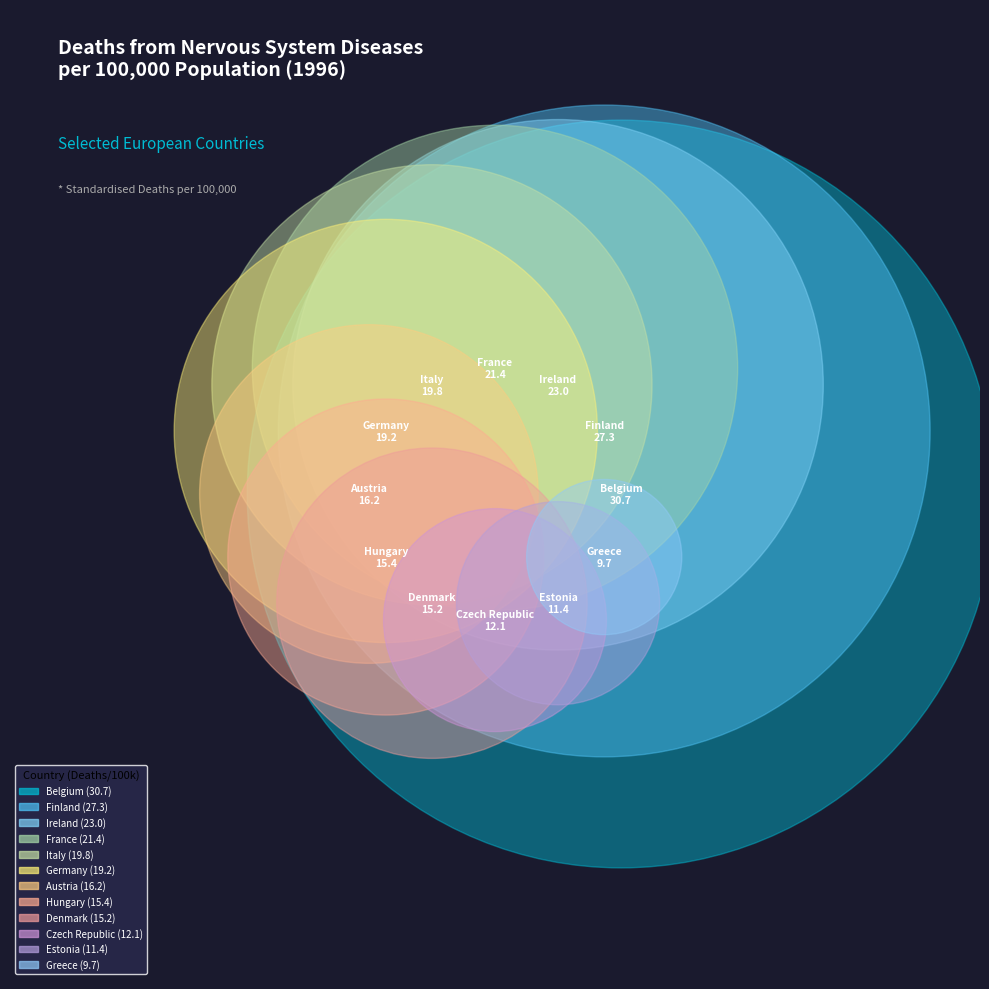

Does Estonia account for over 50% of the chart?

No